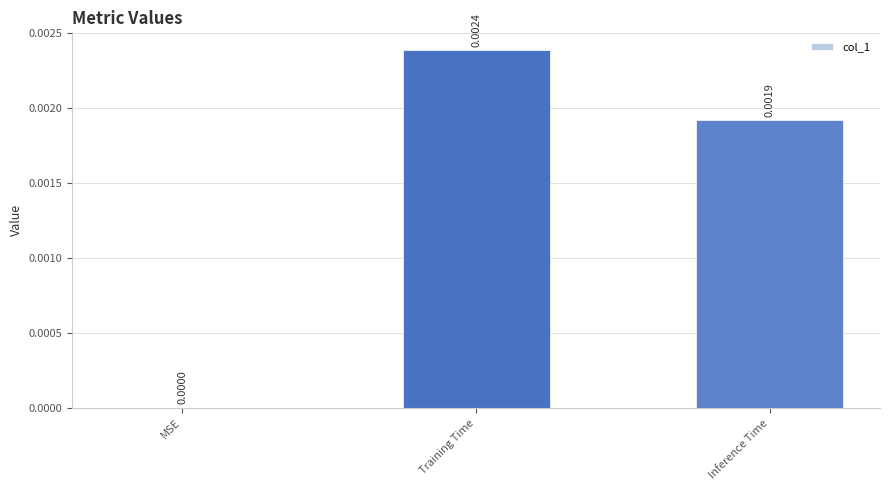

Are the bars grouped side by side (vs. stacked)?

No